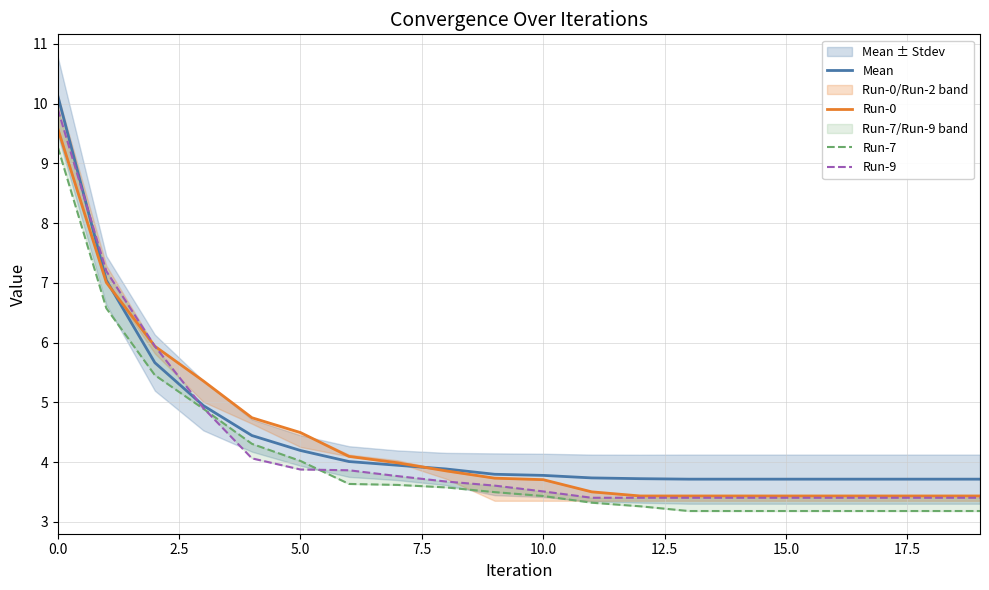

What is the label of the 5th point from the right?

15